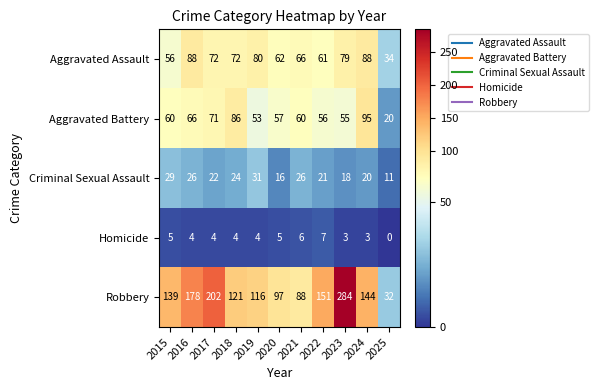

At which label does Aggravated Battery reach its minimum?

2025